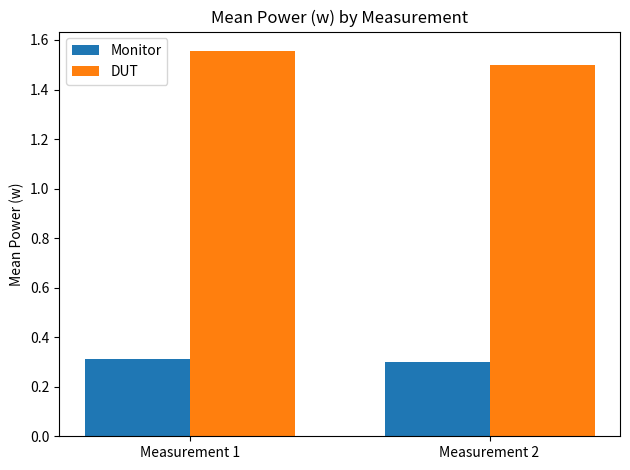

What is the sum of the Monitor values at Measurement 2 and Measurement 1?

0.6